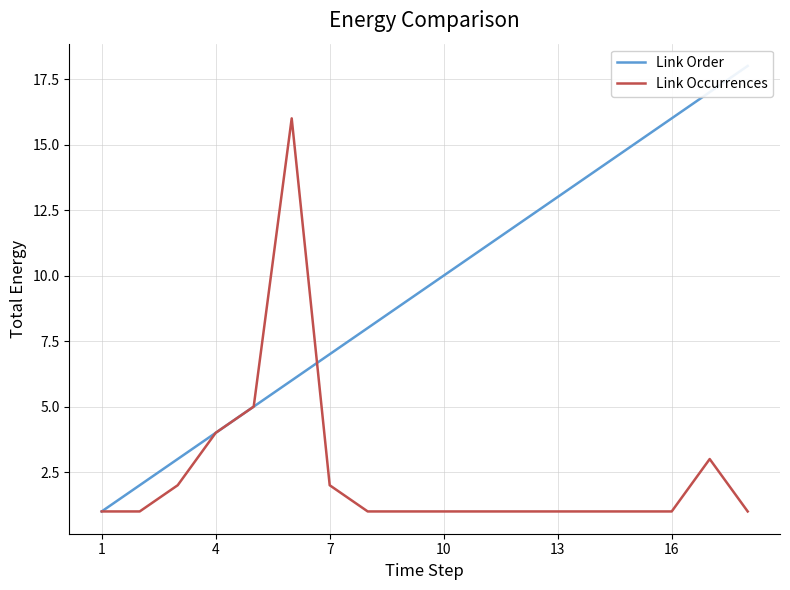

Does the chart display data point markers on the line(s)?

No